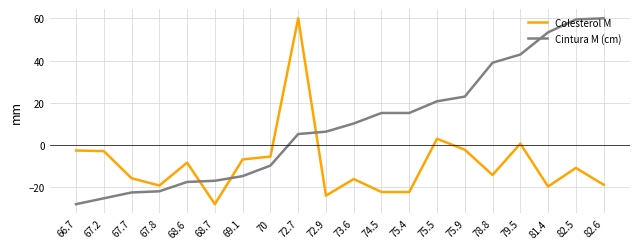

What is the maximum value shown in the chart?

60.0